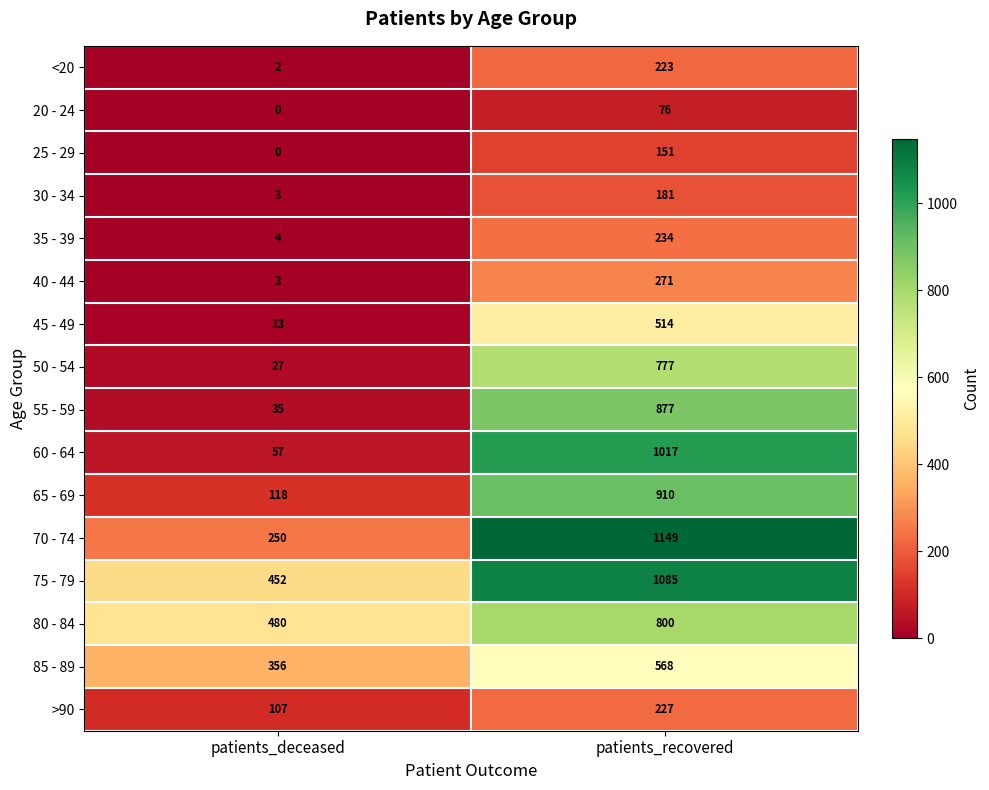

What is the sum of the 80 - 84 values at patients_deceased and patients_recovered?

1280